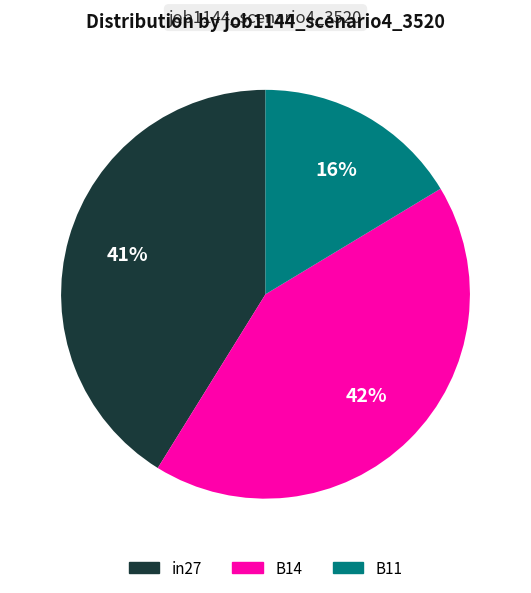

Combined, do in27 and B14 account for over 50%?

Yes